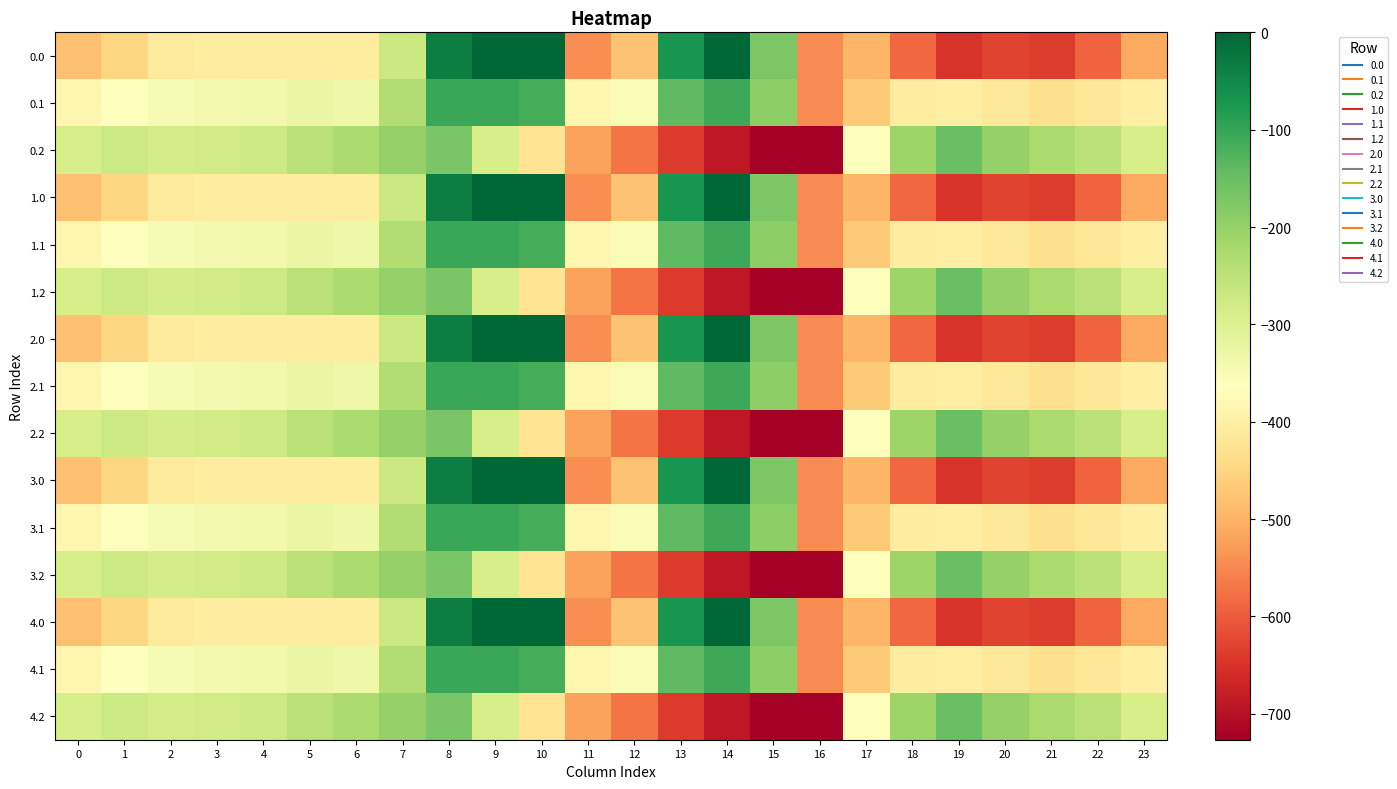

Reading left to right, what are all the values shown in this chart?

0.0: 0=-482.0	1=-449.5	2=-410.3	3=-404.4	4=-404.9	5=-403.8	6=-408.0	7=-270.7	8=-35.0	9=0.0	10=0.0	11=-544.3	12=-477.2	13=-70.2	14=-0.3	15=-172.8	16=-545.4	17=-494.8	18=-586.7	19=-649.2	20=-629.9	21=-638.4	22=-592.3	23=-511.3
0.1: 0=-384.6	1=-361.1	2=-347.9	3=-342.7	4=-339.6	5=-325.7	6=-332.2	7=-234.9	8=-102.3	9=-104.8	10=-114.0	11=-384.7	12=-350.8	13=-141.2	14=-105.5	15=-190.4	16=-547.3	17=-466.6	18=-405.4	19=-400.2	20=-414.5	21=-432.4	22=-419.9	23=-399.4
0.2: 0=-287.1	1=-272.7	2=-285.5	3=-281.0	4=-274.4	5=-245.0	6=-228.8	7=-199.0	8=-169.5	9=-288.5	10=-423.5	11=-520.6	12=-571.2	13=-640.4	14=-687.4	15=-725.8	16=-726.6	17=-362.4	18=-210.0	19=-151.0	20=-199.2	21=-226.4	22=-247.4	23=-287.5
1.0: 0=-482.0	1=-449.5	2=-410.3	3=-404.4	4=-404.9	5=-403.8	6=-408.0	7=-270.7	8=-35.0	9=0.0	10=0.0	11=-544.3	12=-477.2	13=-70.2	14=-0.3	15=-172.8	16=-545.4	17=-494.8	18=-586.7	19=-649.2	20=-629.9	21=-638.4	22=-592.3	23=-511.3
1.1: 0=-384.6	1=-361.1	2=-347.9	3=-342.7	4=-339.6	5=-325.7	6=-332.2	7=-234.9	8=-102.3	9=-104.8	10=-114.0	11=-384.7	12=-350.8	13=-141.2	14=-105.5	15=-190.4	16=-547.3	17=-466.6	18=-405.4	19=-400.2	20=-414.5	21=-432.4	22=-419.9	23=-399.4
1.2: 0=-287.1	1=-272.7	2=-285.5	3=-281.0	4=-274.4	5=-245.0	6=-228.8	7=-199.0	8=-169.5	9=-288.5	10=-423.5	11=-520.6	12=-571.2	13=-640.4	14=-687.4	15=-725.8	16=-726.6	17=-362.4	18=-210.0	19=-151.0	20=-199.2	21=-226.4	22=-247.4	23=-287.5
2.0: 0=-482.0	1=-449.5	2=-410.3	3=-404.4	4=-404.9	5=-403.8	6=-408.0	7=-270.7	8=-35.0	9=0.0	10=0.0	11=-544.3	12=-477.2	13=-70.2	14=-0.3	15=-172.8	16=-545.4	17=-494.8	18=-586.7	19=-649.2	20=-629.9	21=-638.4	22=-592.3	23=-511.3
2.1: 0=-384.6	1=-361.1	2=-347.9	3=-342.7	4=-339.6	5=-325.7	6=-332.2	7=-234.9	8=-102.3	9=-104.8	10=-114.0	11=-384.7	12=-350.8	13=-141.2	14=-105.5	15=-190.4	16=-547.3	17=-466.6	18=-405.4	19=-400.2	20=-414.5	21=-432.4	22=-419.9	23=-399.4
2.2: 0=-287.1	1=-272.7	2=-285.5	3=-281.0	4=-274.4	5=-245.0	6=-228.8	7=-199.0	8=-169.5	9=-288.5	10=-423.5	11=-520.6	12=-571.2	13=-640.4	14=-687.4	15=-725.8	16=-726.6	17=-362.4	18=-210.0	19=-151.0	20=-199.2	21=-226.4	22=-247.4	23=-287.5
3.0: 0=-482.0	1=-449.5	2=-410.3	3=-404.4	4=-404.9	5=-403.8	6=-408.0	7=-270.7	8=-35.0	9=0.0	10=0.0	11=-544.3	12=-477.2	13=-70.2	14=-0.3	15=-172.8	16=-545.4	17=-494.8	18=-586.7	19=-649.2	20=-629.9	21=-638.4	22=-592.3	23=-511.3
3.1: 0=-384.6	1=-361.1	2=-347.9	3=-342.7	4=-339.6	5=-325.7	6=-332.2	7=-234.9	8=-102.3	9=-104.8	10=-114.0	11=-384.7	12=-350.8	13=-141.2	14=-105.5	15=-190.4	16=-547.3	17=-466.6	18=-405.4	19=-400.2	20=-414.5	21=-432.4	22=-419.9	23=-399.4
3.2: 0=-287.1	1=-272.7	2=-285.5	3=-281.0	4=-274.4	5=-245.0	6=-228.8	7=-199.0	8=-169.5	9=-288.5	10=-423.5	11=-520.6	12=-571.2	13=-640.4	14=-687.4	15=-725.8	16=-726.6	17=-362.4	18=-210.0	19=-151.0	20=-199.2	21=-226.4	22=-247.4	23=-287.5
4.0: 0=-482.0	1=-449.5	2=-410.3	3=-404.4	4=-404.9	5=-403.8	6=-408.0	7=-270.7	8=-35.0	9=0.0	10=0.0	11=-544.3	12=-477.2	13=-70.2	14=-0.3	15=-172.8	16=-545.4	17=-494.8	18=-586.7	19=-649.2	20=-629.9	21=-638.4	22=-592.3	23=-511.3
4.1: 0=-384.6	1=-361.1	2=-347.9	3=-342.7	4=-339.6	5=-325.7	6=-332.2	7=-234.9	8=-102.3	9=-104.8	10=-114.0	11=-384.7	12=-350.8	13=-141.2	14=-105.5	15=-190.4	16=-547.3	17=-466.6	18=-405.4	19=-400.2	20=-414.5	21=-432.4	22=-419.9	23=-399.4
4.2: 0=-287.1	1=-272.7	2=-285.5	3=-281.0	4=-274.4	5=-245.0	6=-228.8	7=-199.0	8=-169.5	9=-288.5	10=-423.5	11=-520.6	12=-571.2	13=-640.4	14=-687.4	15=-725.8	16=-726.6	17=-362.4	18=-210.0	19=-151.0	20=-199.2	21=-226.4	22=-247.4	23=-287.5